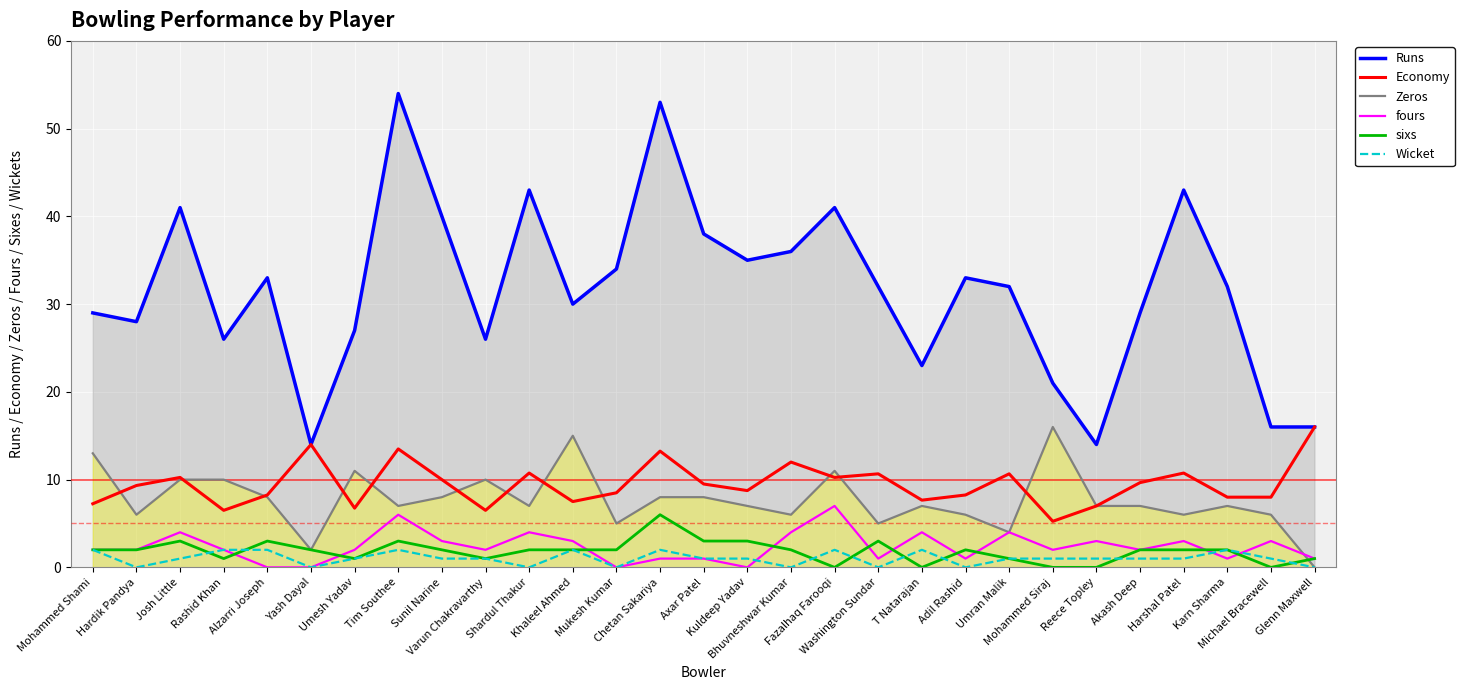

Reading right to left, what are all the values shown in this chart?

Runs: Glenn Maxwell=16.0	Michael Bracewell=16.0	Karn Sharma=32.0	Harshal Patel=43.0	Akash Deep=29.0	Reece Topley=14.0	Mohammed Siraj=21.0	Umran Malik=32.0	Adil Rashid=33.0	T Natarajan=23.0	Washington Sundar=32.0	Fazalhaq Farooqi=41.0	Bhuvneshwar Kumar=36.0	Kuldeep Yadav=35.0	Axar Patel=38.0	Chetan Sakariya=53.0	Mukesh Kumar=34.0	Khaleel Ahmed=30.0	Shardul Thakur=43.0	Varun Chakravarthy=26.0	Sunil Narine=40.0	Tim Southee=54.0	Umesh Yadav=27.0	Yash Dayal=14.0	Alzarri Joseph=33.0	Rashid Khan=26.0	Josh Little=41.0	Hardik Pandya=28.0	Mohammed Shami=29.0
Economy: Glenn Maxwell=16.0	Michael Bracewell=8.0	Karn Sharma=8.0	Harshal Patel=10.8	Akash Deep=9.7	Reece Topley=7.0	Mohammed Siraj=5.2	Umran Malik=10.7	Adil Rashid=8.2	T Natarajan=7.7	Washington Sundar=10.7	Fazalhaq Farooqi=10.2	Bhuvneshwar Kumar=12.0	Kuldeep Yadav=8.8	Axar Patel=9.5	Chetan Sakariya=13.2	Mukesh Kumar=8.5	Khaleel Ahmed=7.5	Shardul Thakur=10.8	Varun Chakravarthy=6.5	Sunil Narine=10.0	Tim Southee=13.5	Umesh Yadav=6.8	Yash Dayal=14.0	Alzarri Joseph=8.2	Rashid Khan=6.5	Josh Little=10.2	Hardik Pandya=9.3	Mohammed Shami=7.2
Zeros: Glenn Maxwell=0.0	Michael Bracewell=6.0	Karn Sharma=7.0	Harshal Patel=6.0	Akash Deep=7.0	Reece Topley=7.0	Mohammed Siraj=16.0	Umran Malik=4.0	Adil Rashid=6.0	T Natarajan=7.0	Washington Sundar=5.0	Fazalhaq Farooqi=11.0	Bhuvneshwar Kumar=6.0	Kuldeep Yadav=7.0	Axar Patel=8.0	Chetan Sakariya=8.0	Mukesh Kumar=5.0	Khaleel Ahmed=15.0	Shardul Thakur=7.0	Varun Chakravarthy=10.0	Sunil Narine=8.0	Tim Southee=7.0	Umesh Yadav=11.0	Yash Dayal=2.0	Alzarri Joseph=8.0	Rashid Khan=10.0	Josh Little=10.0	Hardik Pandya=6.0	Mohammed Shami=13.0
fours: Glenn Maxwell=1.0	Michael Bracewell=3.0	Karn Sharma=1.0	Harshal Patel=3.0	Akash Deep=2.0	Reece Topley=3.0	Mohammed Siraj=2.0	Umran Malik=4.0	Adil Rashid=1.0	T Natarajan=4.0	Washington Sundar=1.0	Fazalhaq Farooqi=7.0	Bhuvneshwar Kumar=4.0	Kuldeep Yadav=0.0	Axar Patel=1.0	Chetan Sakariya=1.0	Mukesh Kumar=0.0	Khaleel Ahmed=3.0	Shardul Thakur=4.0	Varun Chakravarthy=2.0	Sunil Narine=3.0	Tim Southee=6.0	Umesh Yadav=2.0	Yash Dayal=0.0	Alzarri Joseph=0.0	Rashid Khan=2.0	Josh Little=4.0	Hardik Pandya=2.0	Mohammed Shami=2.0
sixs: Glenn Maxwell=1.0	Michael Bracewell=0.0	Karn Sharma=2.0	Harshal Patel=2.0	Akash Deep=2.0	Reece Topley=0.0	Mohammed Siraj=0.0	Umran Malik=1.0	Adil Rashid=2.0	T Natarajan=0.0	Washington Sundar=3.0	Fazalhaq Farooqi=0.0	Bhuvneshwar Kumar=2.0	Kuldeep Yadav=3.0	Axar Patel=3.0	Chetan Sakariya=6.0	Mukesh Kumar=2.0	Khaleel Ahmed=2.0	Shardul Thakur=2.0	Varun Chakravarthy=1.0	Sunil Narine=2.0	Tim Southee=3.0	Umesh Yadav=1.0	Yash Dayal=2.0	Alzarri Joseph=3.0	Rashid Khan=1.0	Josh Little=3.0	Hardik Pandya=2.0	Mohammed Shami=2.0
Wicket: Glenn Maxwell=0.0	Michael Bracewell=1.0	Karn Sharma=2.0	Harshal Patel=1.0	Akash Deep=1.0	Reece Topley=1.0	Mohammed Siraj=1.0	Umran Malik=1.0	Adil Rashid=0.0	T Natarajan=2.0	Washington Sundar=0.0	Fazalhaq Farooqi=2.0	Bhuvneshwar Kumar=0.0	Kuldeep Yadav=1.0	Axar Patel=1.0	Chetan Sakariya=2.0	Mukesh Kumar=0.0	Khaleel Ahmed=2.0	Shardul Thakur=0.0	Varun Chakravarthy=1.0	Sunil Narine=1.0	Tim Southee=2.0	Umesh Yadav=1.0	Yash Dayal=0.0	Alzarri Joseph=2.0	Rashid Khan=2.0	Josh Little=1.0	Hardik Pandya=0.0	Mohammed Shami=2.0